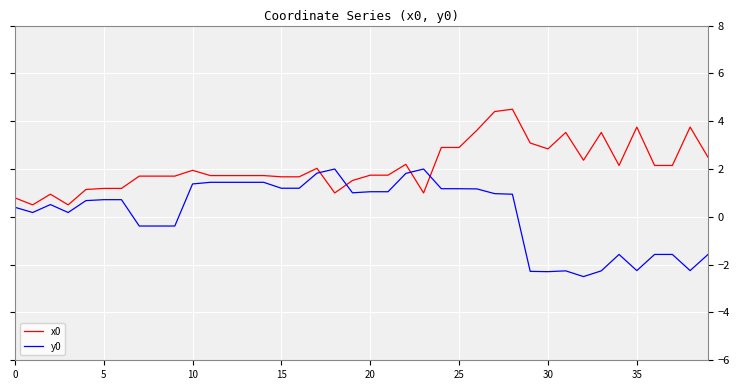

Which series ends up on top after the final intersection of y0 and x0?

x0